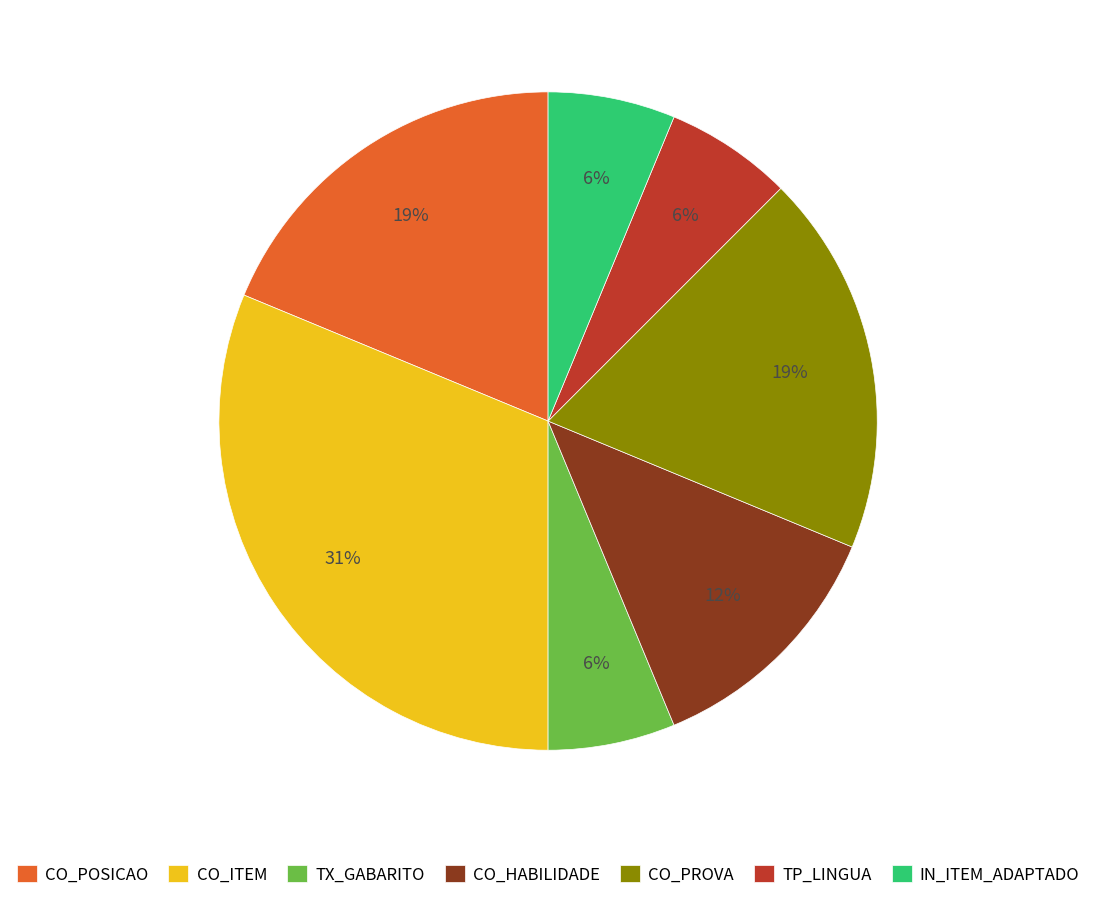

To the nearest percent, what is the average slice percentage?

14%